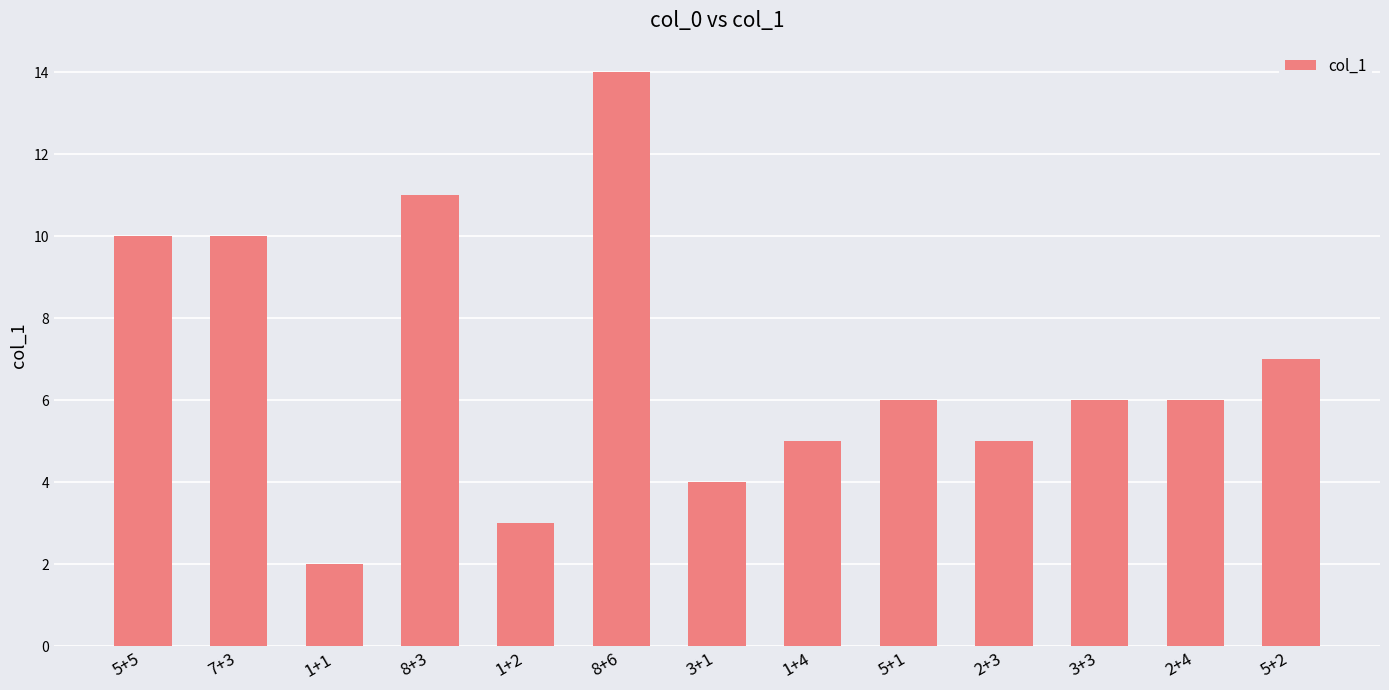

What is the value of the 4th bar from the left?

11